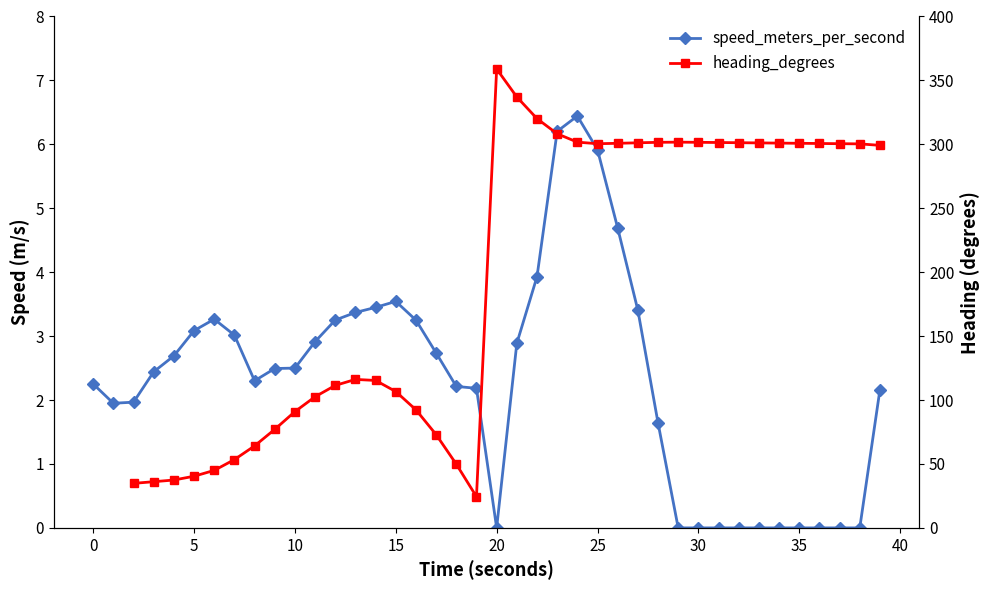

What are all the series names shown in the legend?

speed_meters_per_second, heading_degrees